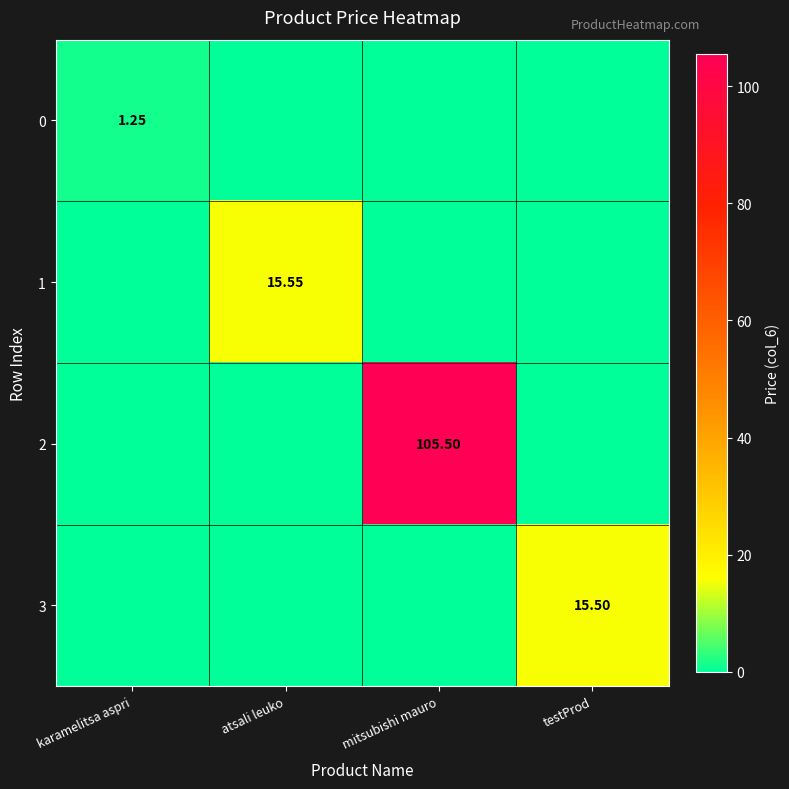

Is the value of 0 at karamelitsa aspri greater than the value of 3 at testProd?

No